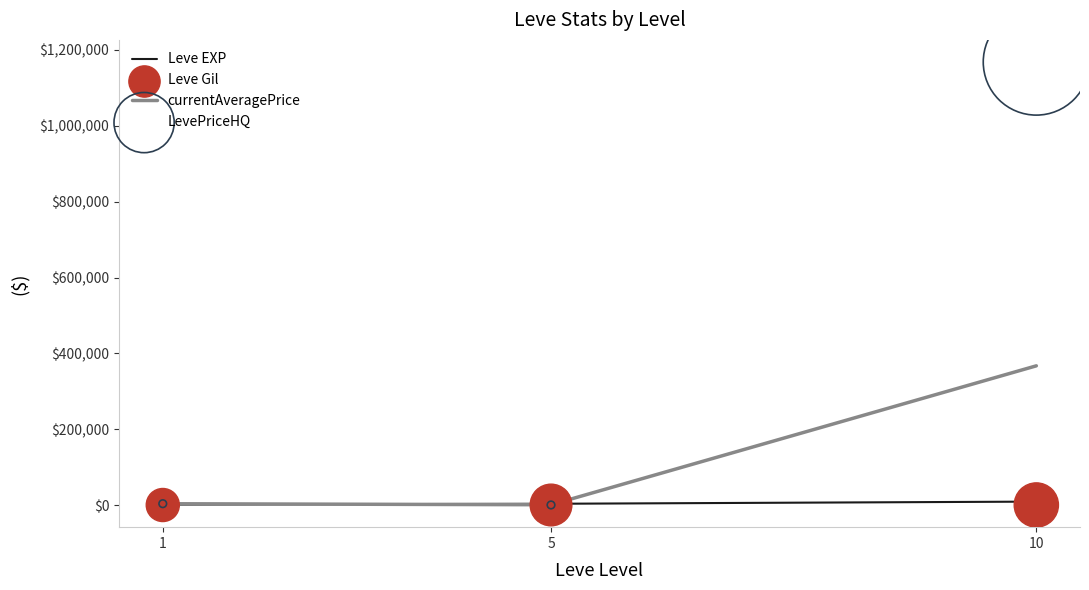

Which series has the largest Y range (max minus min)?

LevePriceHQ